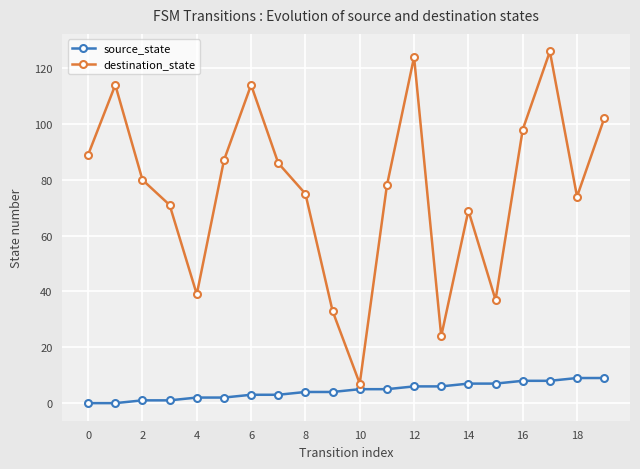

Which series has the largest range (max minus min)?

destination_state